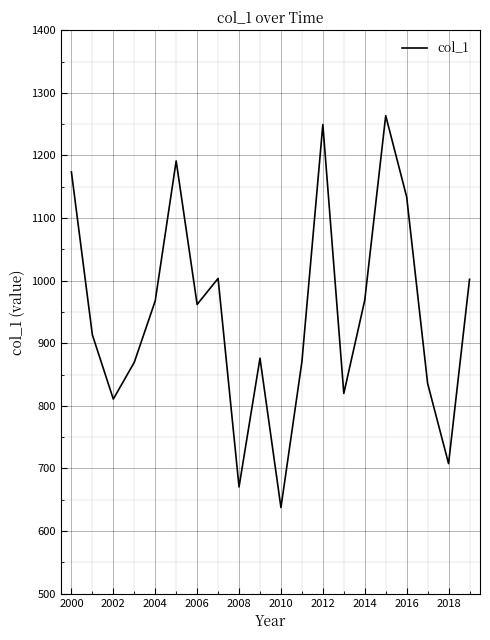

What is the minimum value shown in the chart?

637.6